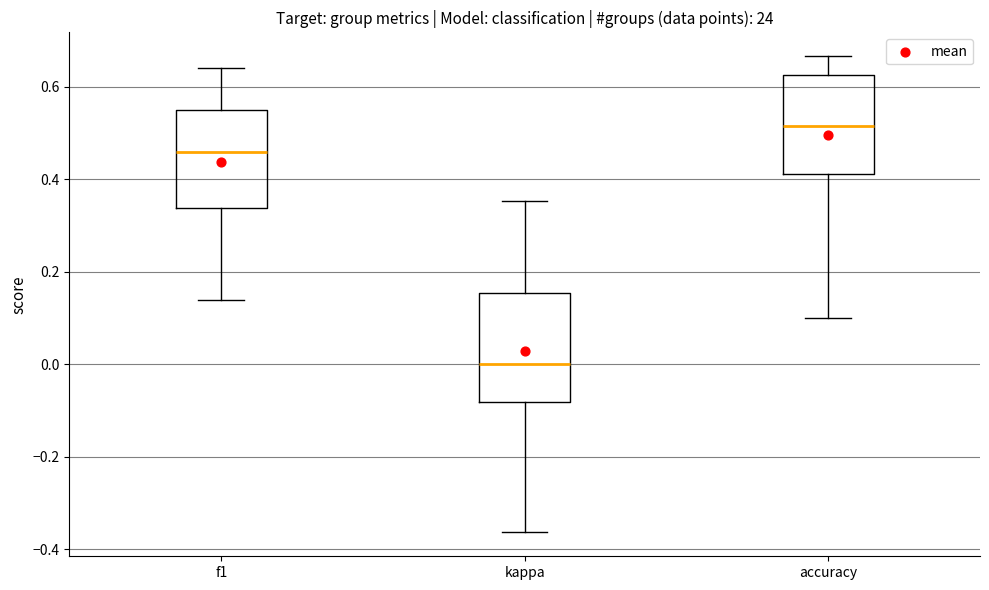

Where does the upper whisker of the box for kappa end on the y-axis? The values are not printed on the chart, so give them approximately, as read against the axis.

0.36